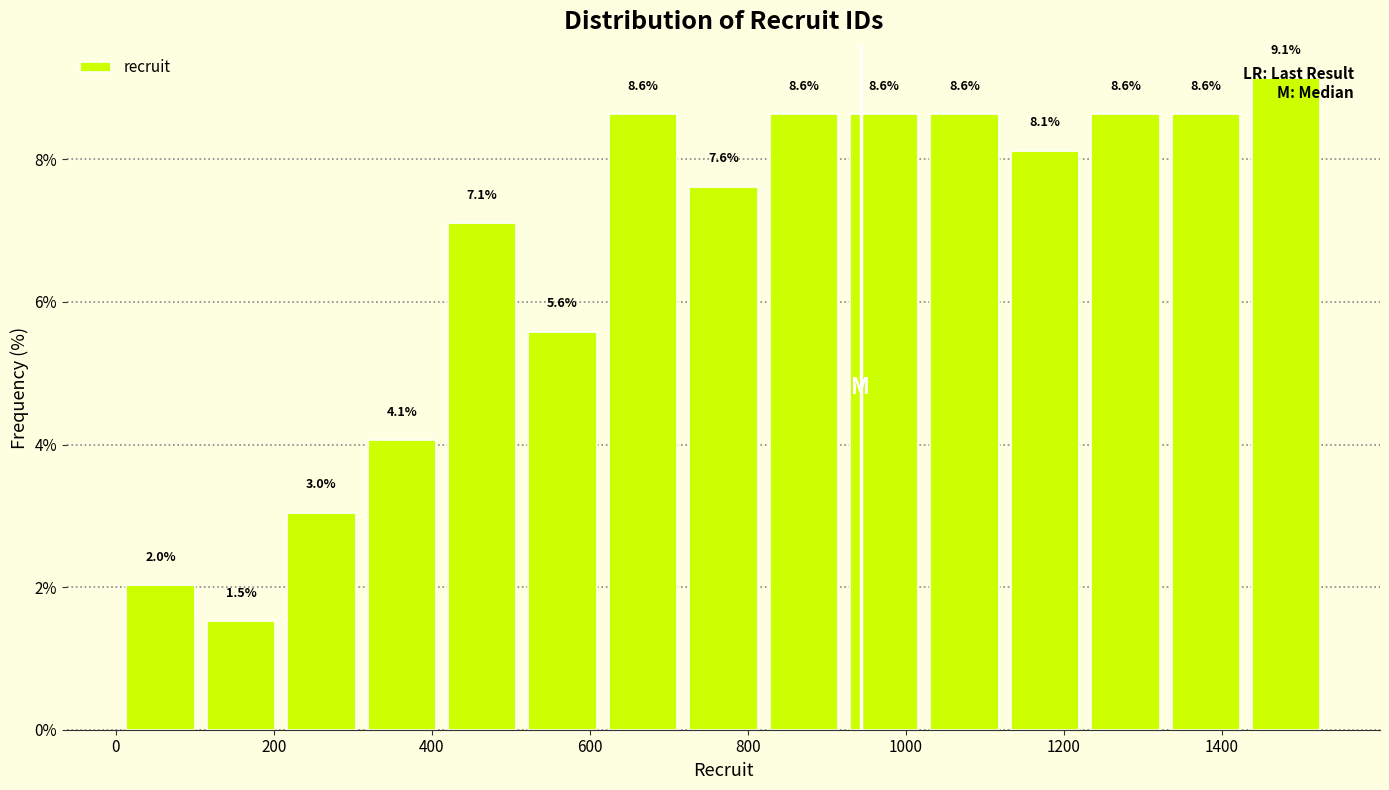

Reading left to right, list every bar in this chart as the range it spans on the x-axis followed by its height. The bar edges are not printed on the chart, so give them approximately, as read against the axis.

0 to 100: 2.0
100 to 200: 1.5
200 to 320: 3.0
320 to 420: 4.1
420 to 520: 7.1
520 to 620: 5.6
620 to 720: 8.6
720 to 820: 7.6
820 to 920: 8.6
920 to 1020: 8.6
1020 to 1120: 8.6
1120 to 1220: 8.1
1220 to 1320: 8.6
1320 to 1440: 8.6
1440 to 1540: 9.1